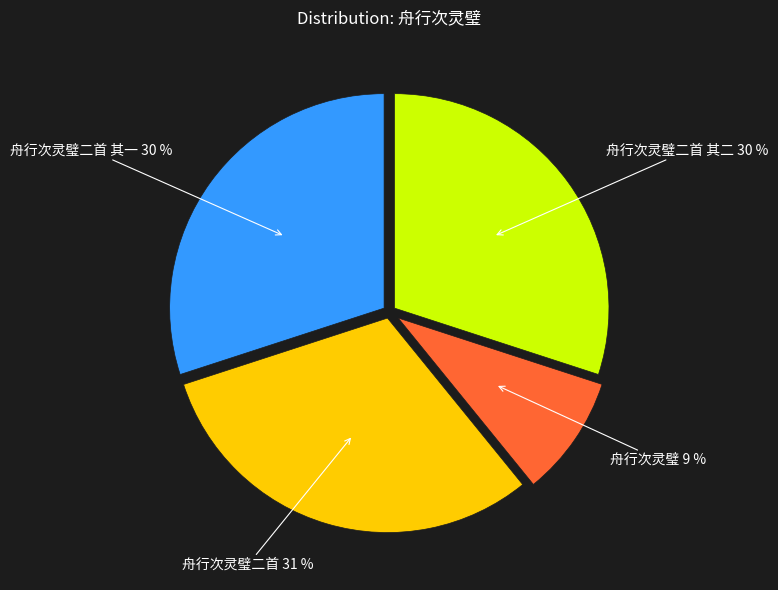

To the nearest percent, what is the average slice percentage?

25%